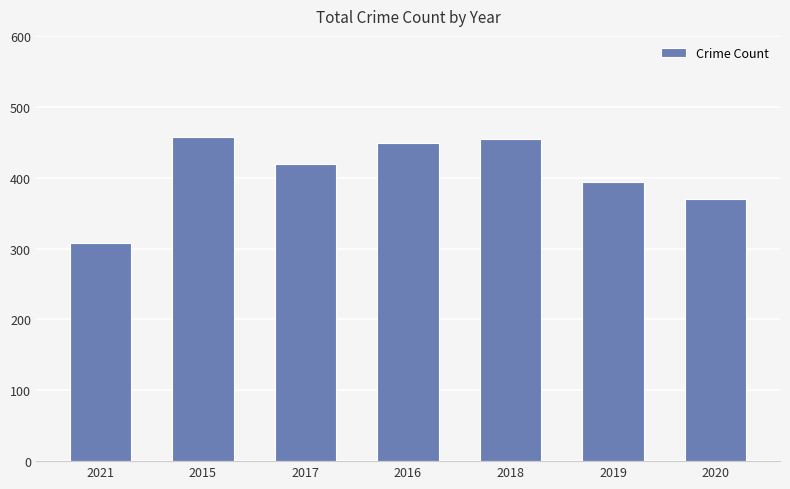

What is the label of the 2nd bar from the left?

2015